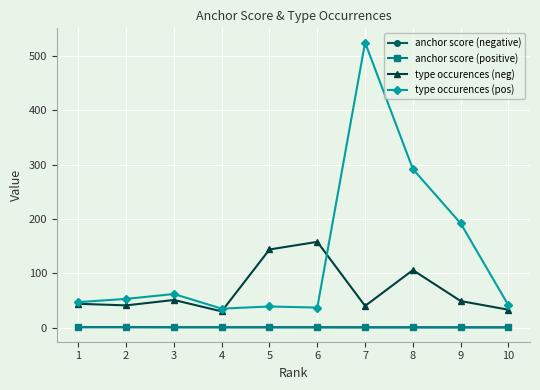

True or false: type occurences (pos) has a value of 192.0 at 9.

True